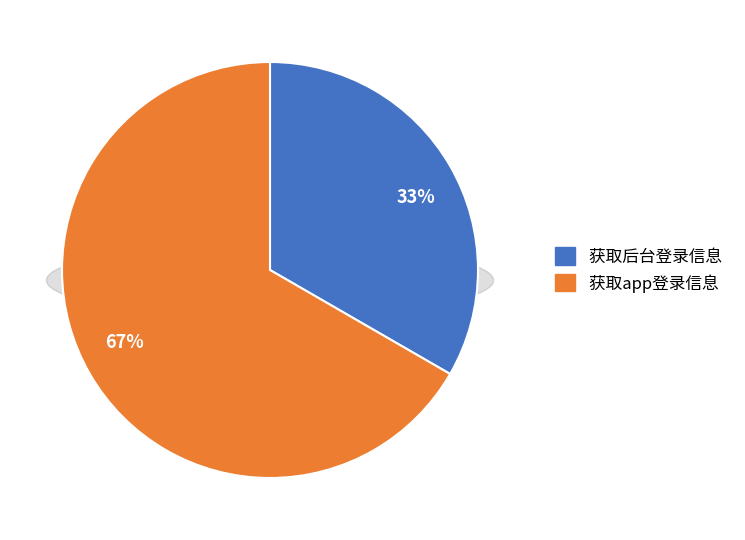

How many slices are in this pie chart?

2